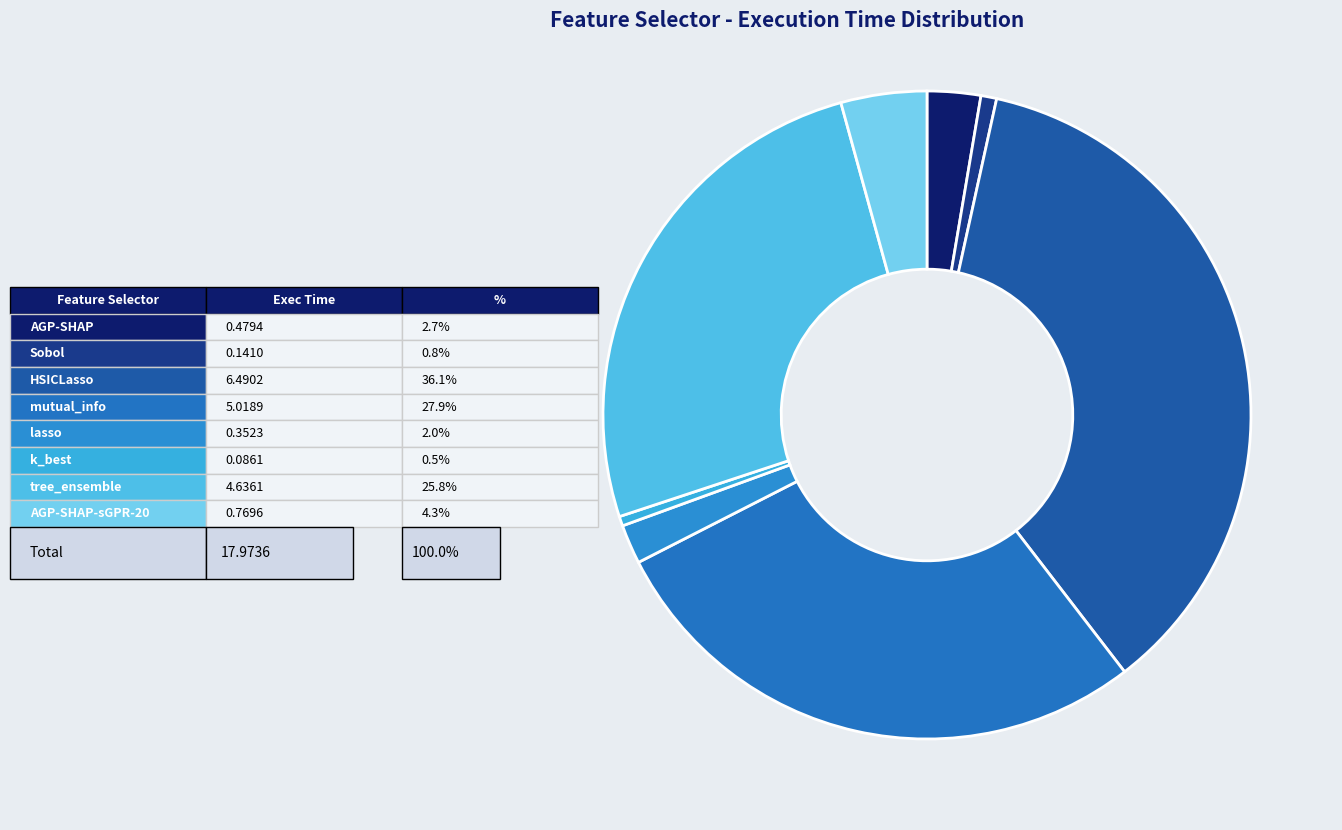

Is there any slice that represents more than half of the pie?

No